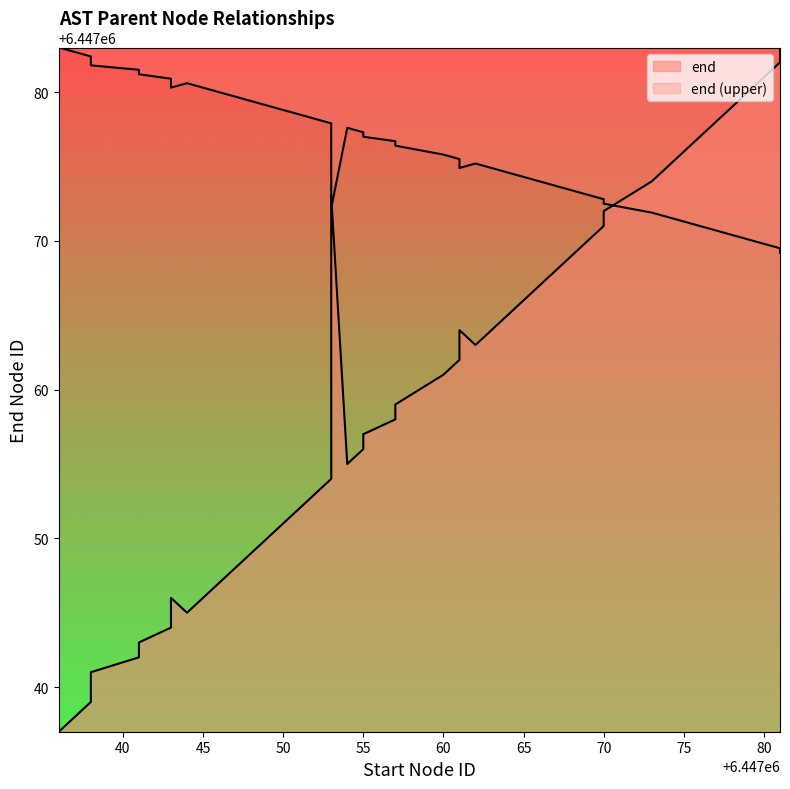

How many data points are less than 6447060?

20